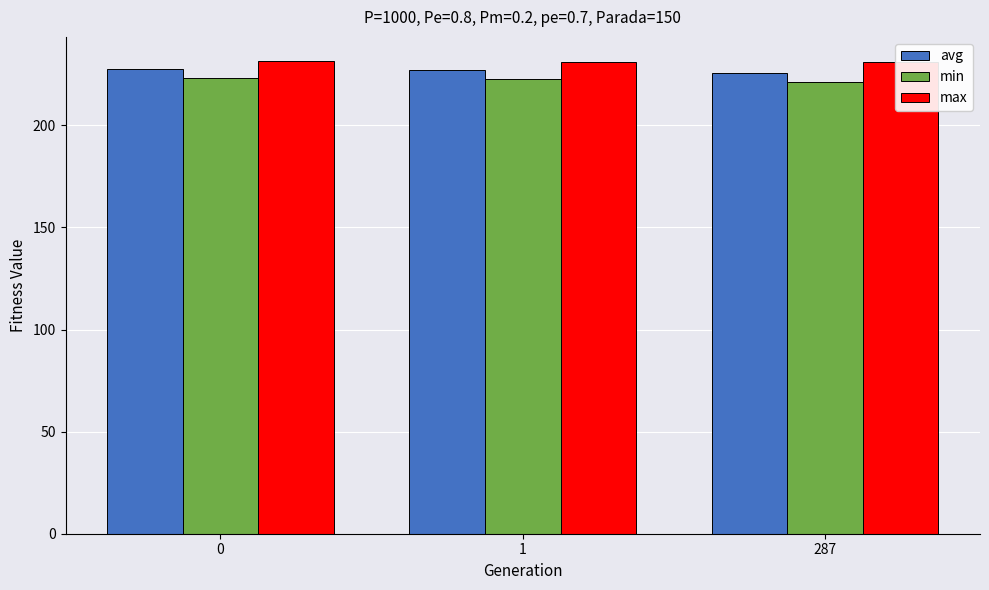

Reading right to left, extract all data points from this chart.

avg: 287=225.8	1=227.0	0=227.7
min: 287=221.1	1=222.8	0=223.1
max: 287=231.0	1=231.2	0=231.8